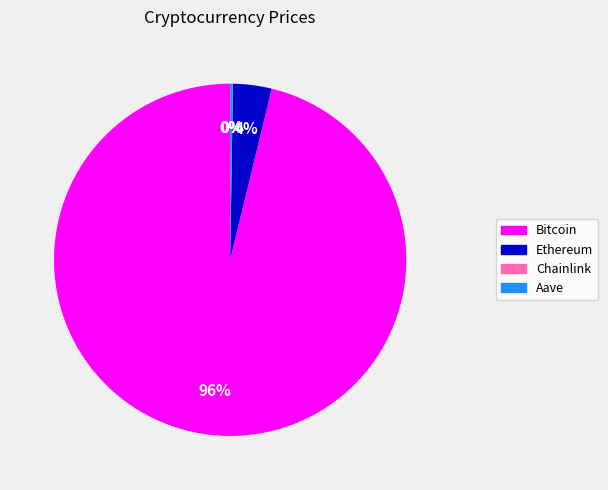

Is the sum of Bitcoin and Ethereum greater than half?

Yes